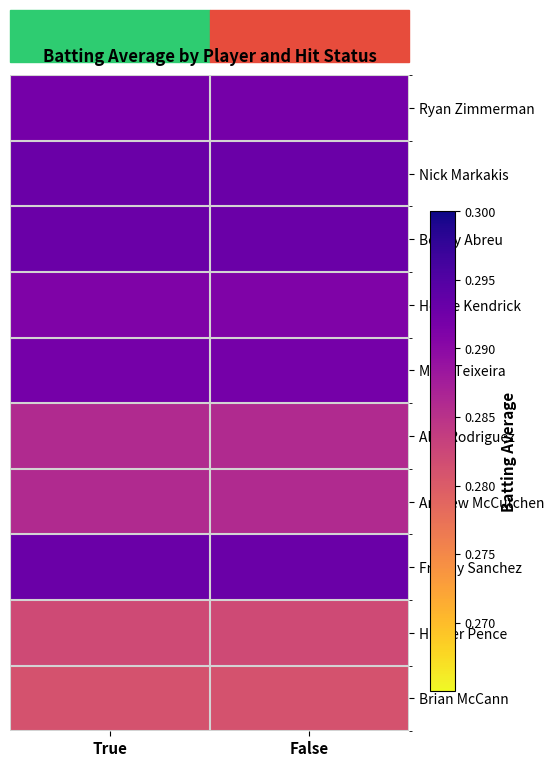

Reading left to right, transcribe all the data shown in this chart.

Ryan Zimmerman: True=0.3	False=0.3
Nick Markakis: True=0.3	False=0.3
Bobby Abreu: True=0.3	False=0.3
Howie Kendrick: True=0.3	False=0.3
Mark Teixeira: True=0.3	False=0.3
Alex Rodriguez: True=0.3	False=0.3
Andrew McCutchen: True=0.3	False=0.3
Freddy Sanchez: True=0.3	False=0.3
Hunter Pence: True=0.3	False=0.3
Brian McCann: True=0.3	False=0.3